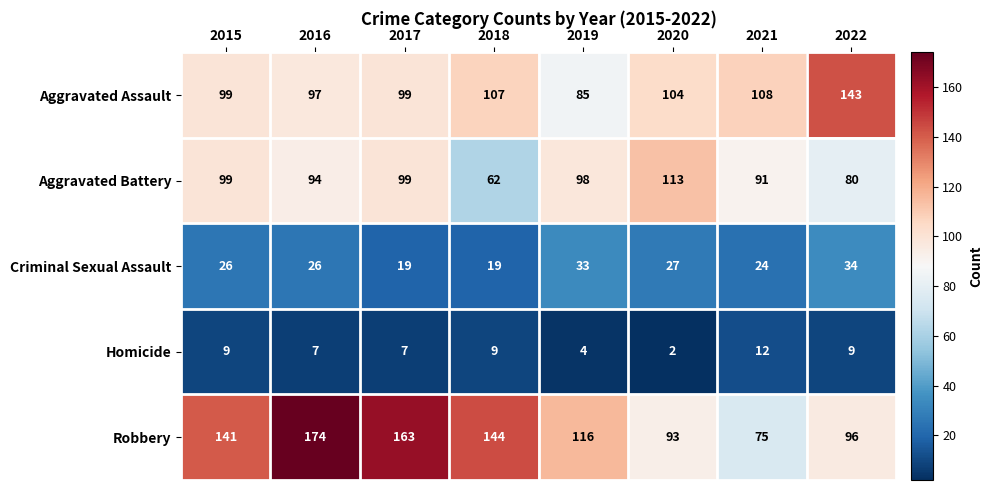

At which label does Aggravated Battery first exceed 98?

2015